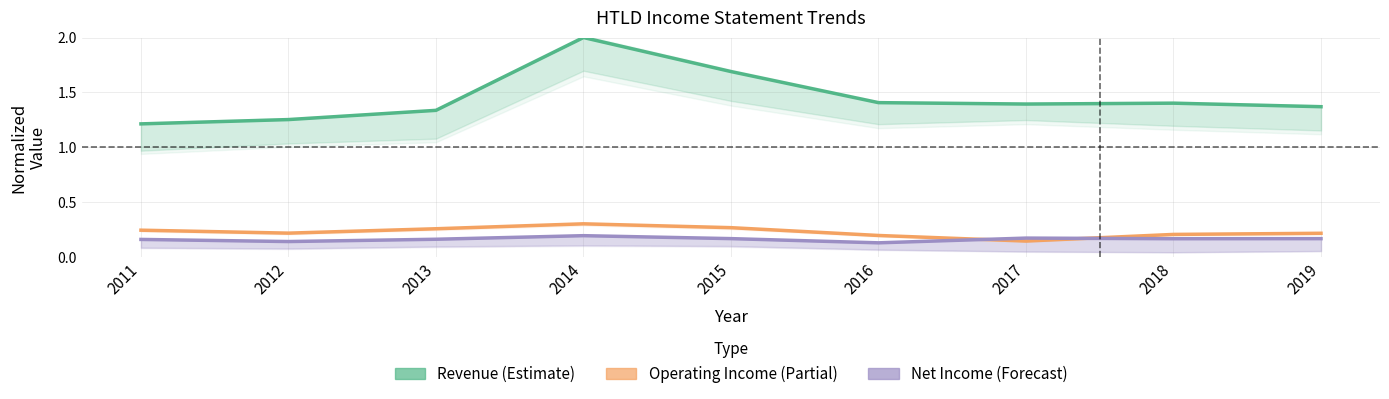

Does the chart have visible grid lines?

Yes